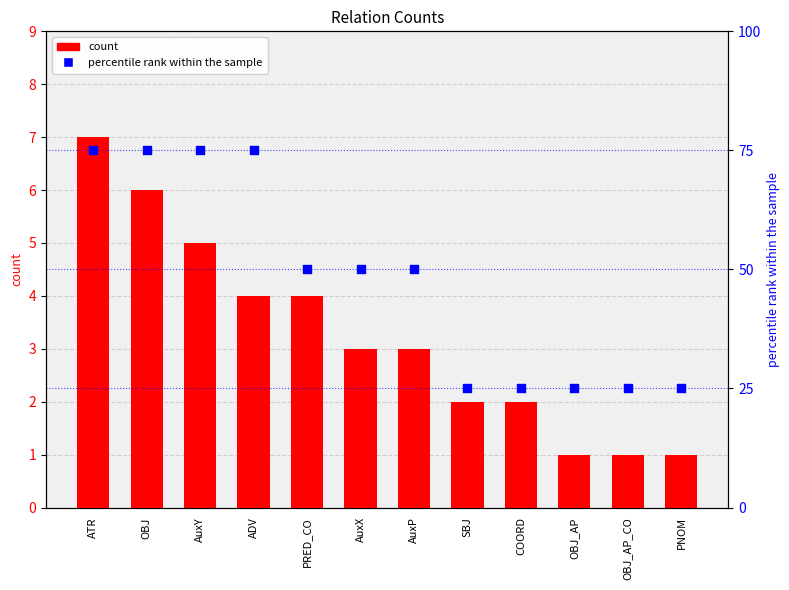

At which category is the sum across all series the highest?

ATR